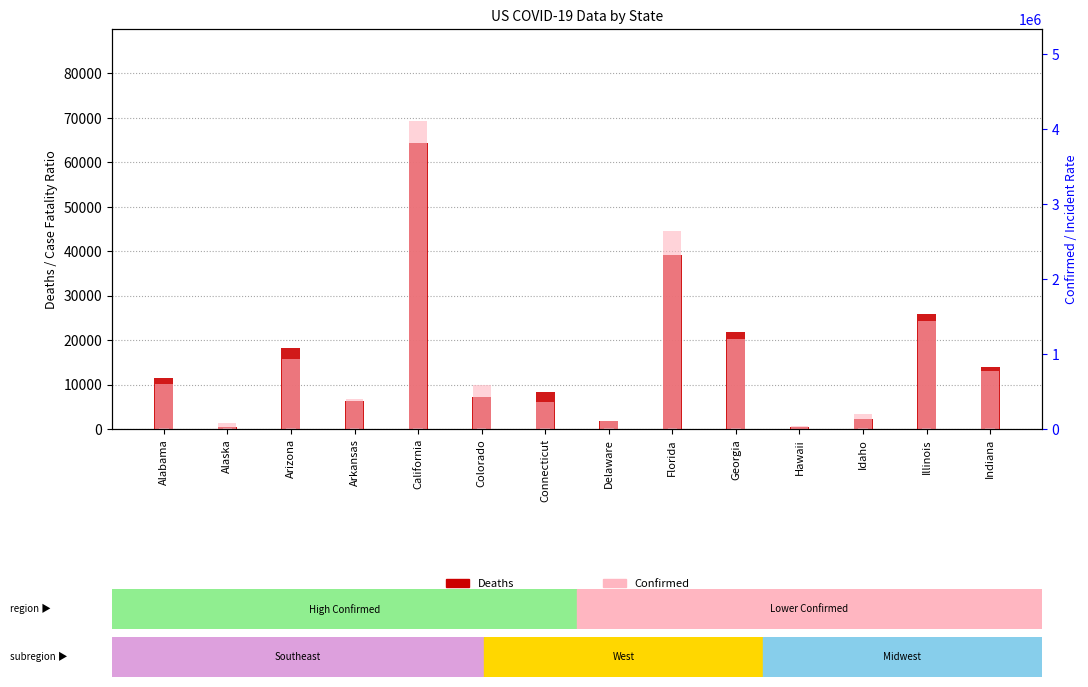

Is the value of Confirmed at Illinois greater than the value of Deaths at Colorado?

Yes